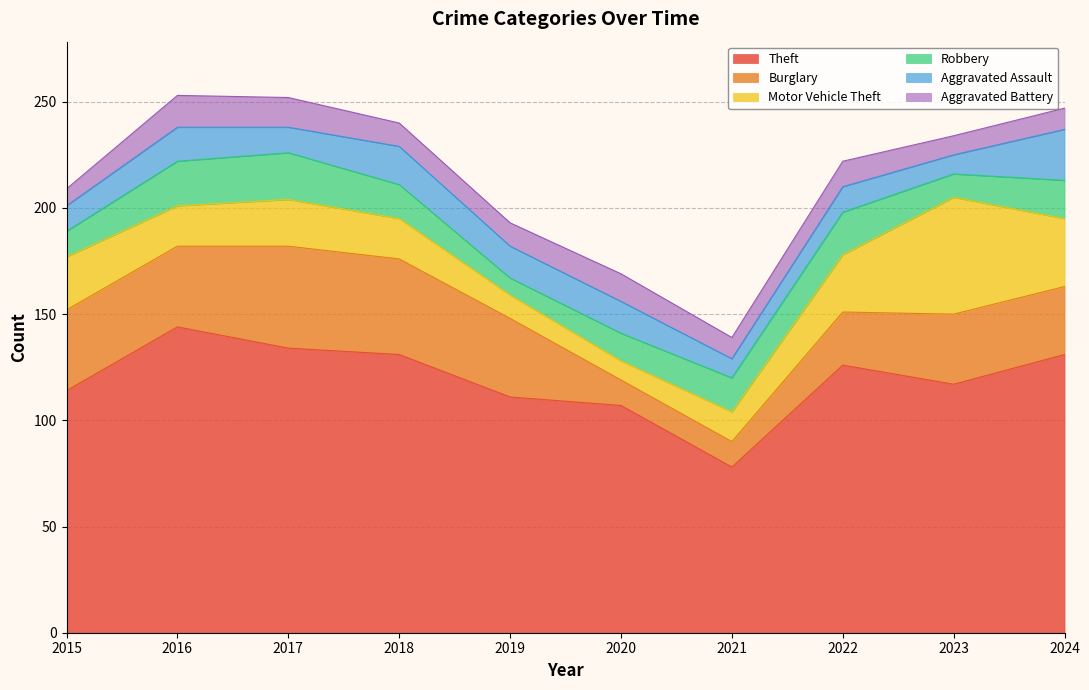

What is the total value across all series at 2023?

234